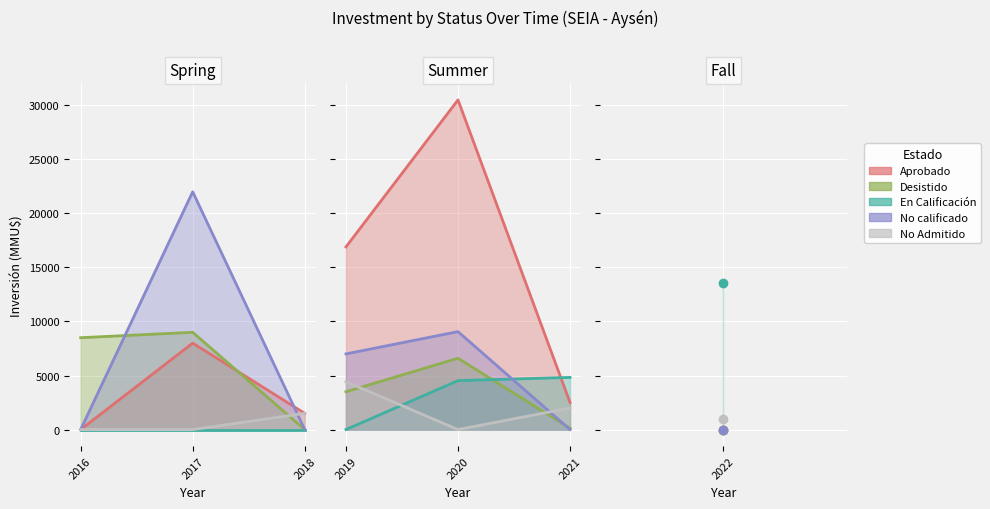

Is the value of En Calificación at 2017 greater than the value of No calificado at 2017?

No